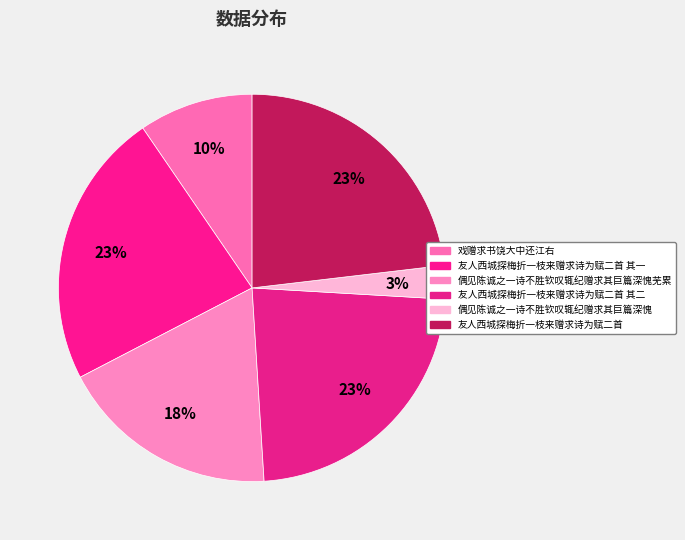

How many segments does this pie chart have?

6